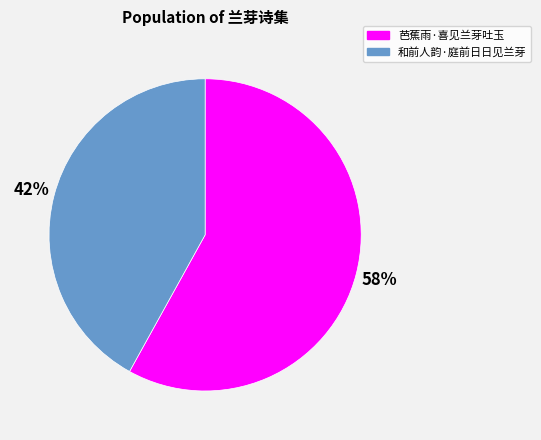

Does 和前人韵·庭前日日见兰芽 represent more than half of the total?

No